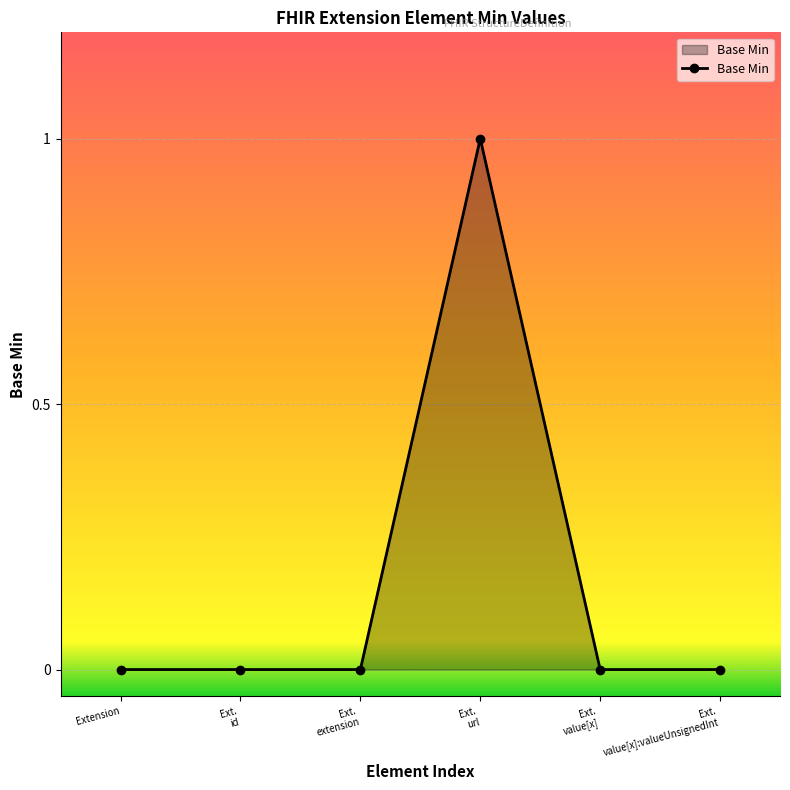

Reading left to right, extract all data points from this chart.

0	0	0	1	0	0